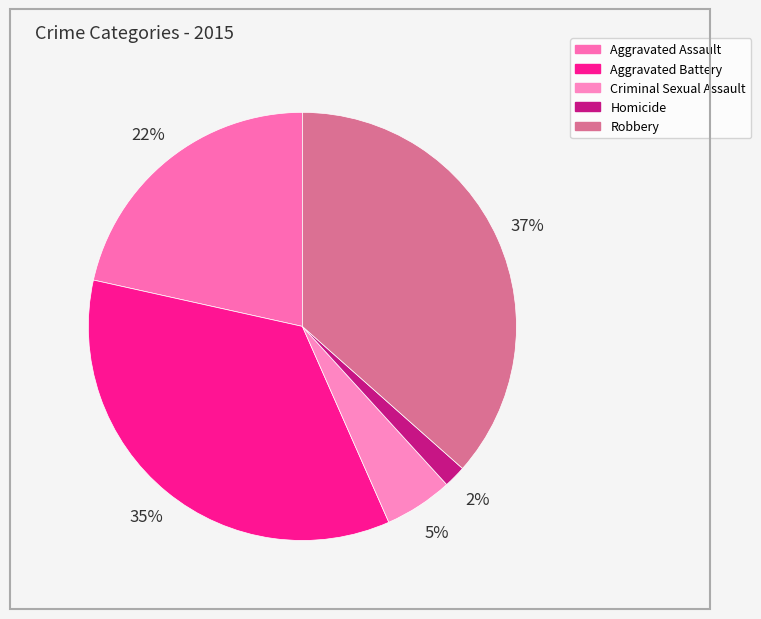

What percentage is the Robbery slice, to the nearest percent?

37%